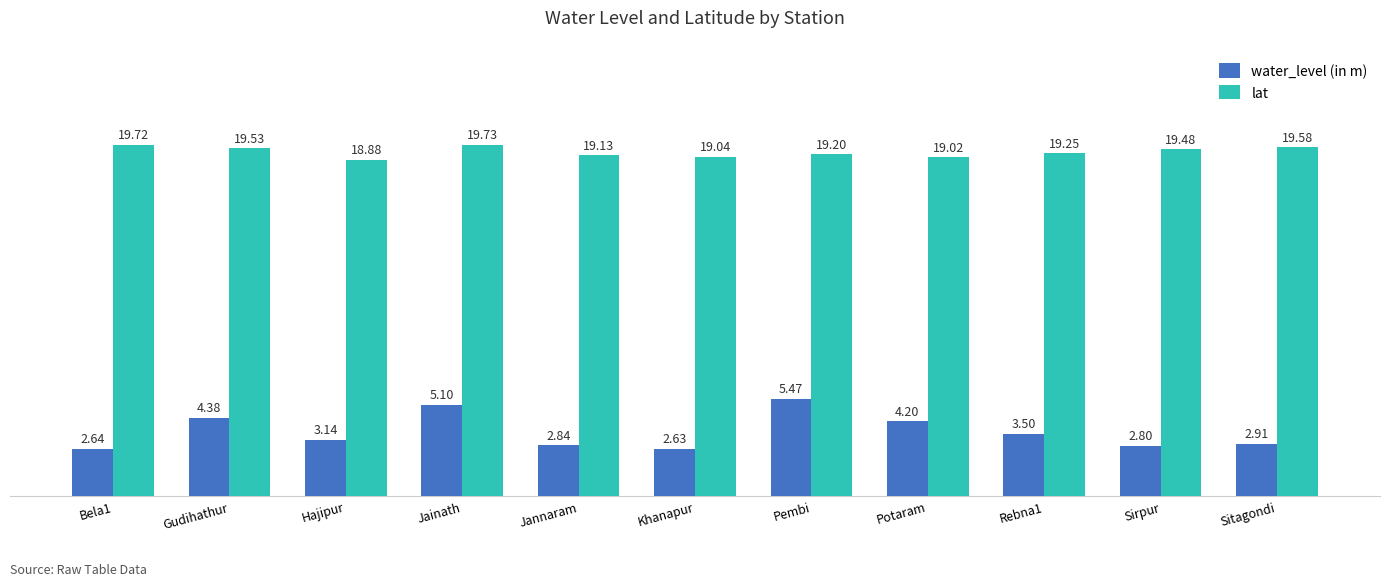

At which category does the chart reach its minimum across all series?

Khanapur